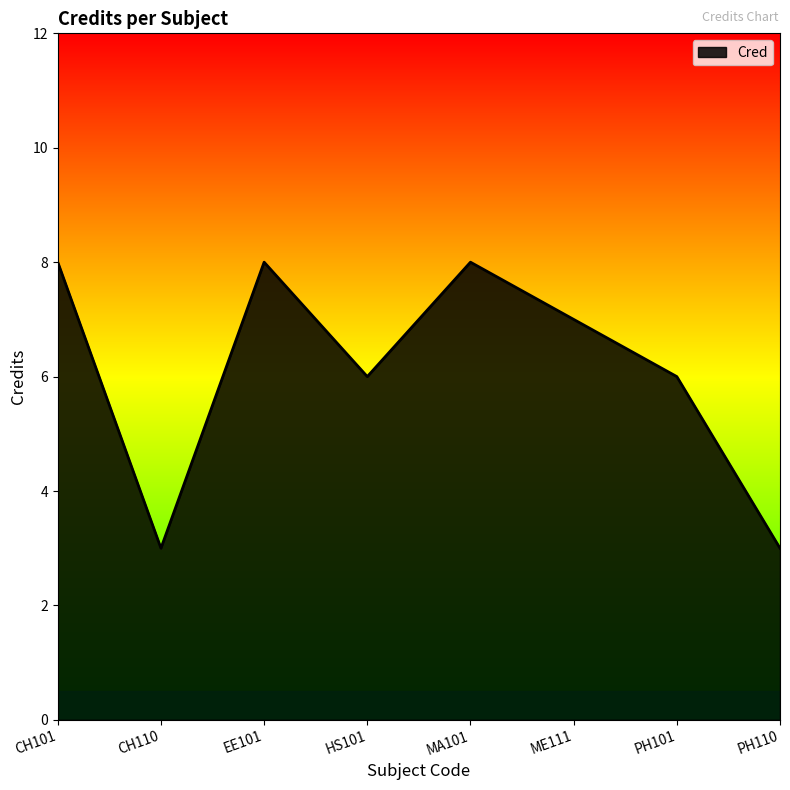

Where is the first local minimum?

CH110